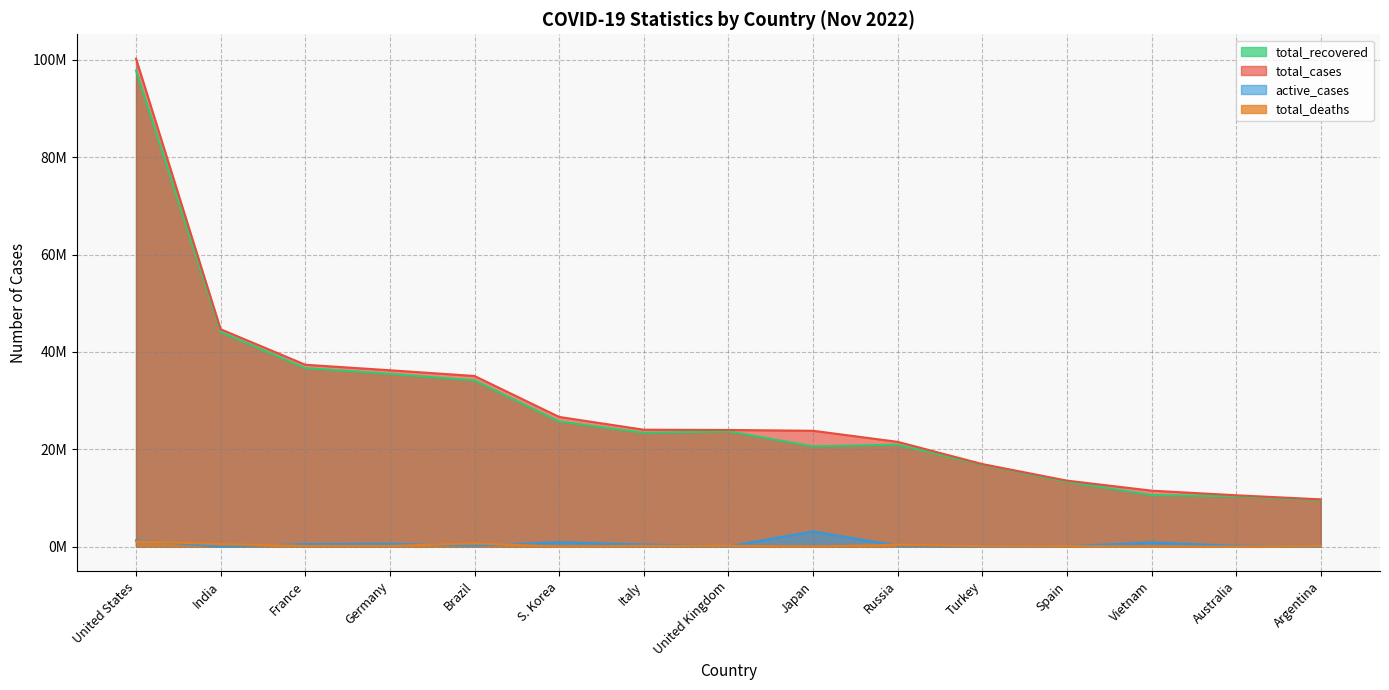

What are all the series names shown in the legend?

total_recovered, total_cases, active_cases, total_deaths